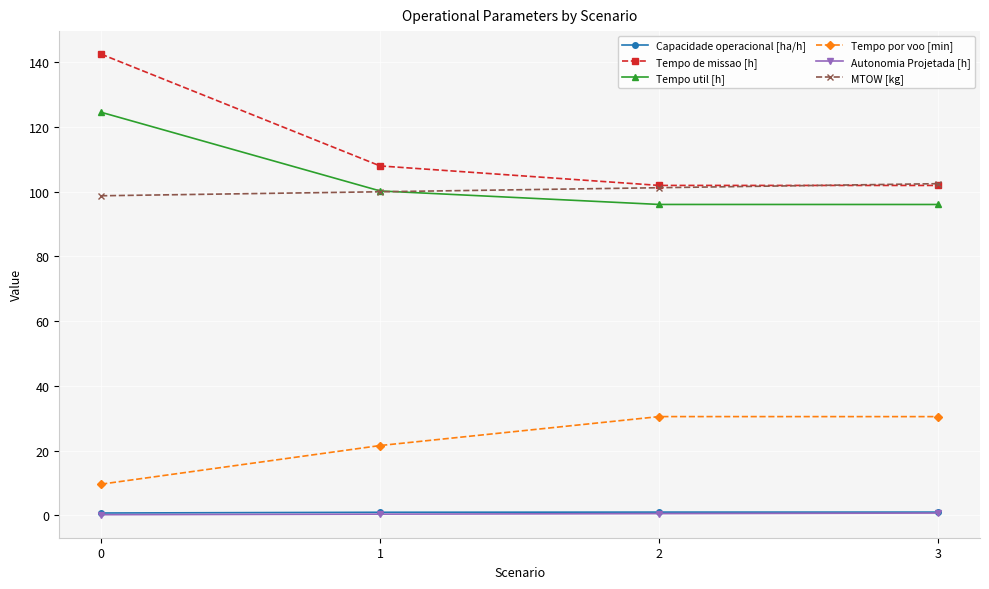

True or false: Autonomia Projetada [h] and Tempo por voo [min] cross at least once.

False